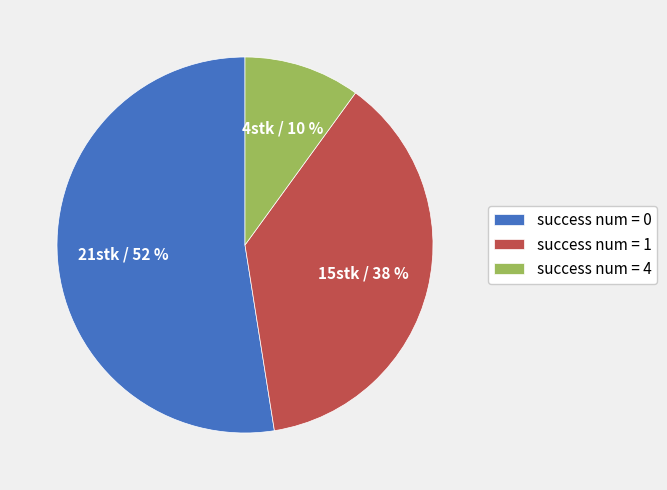

To the nearest percent, what is the average slice percentage?

33%